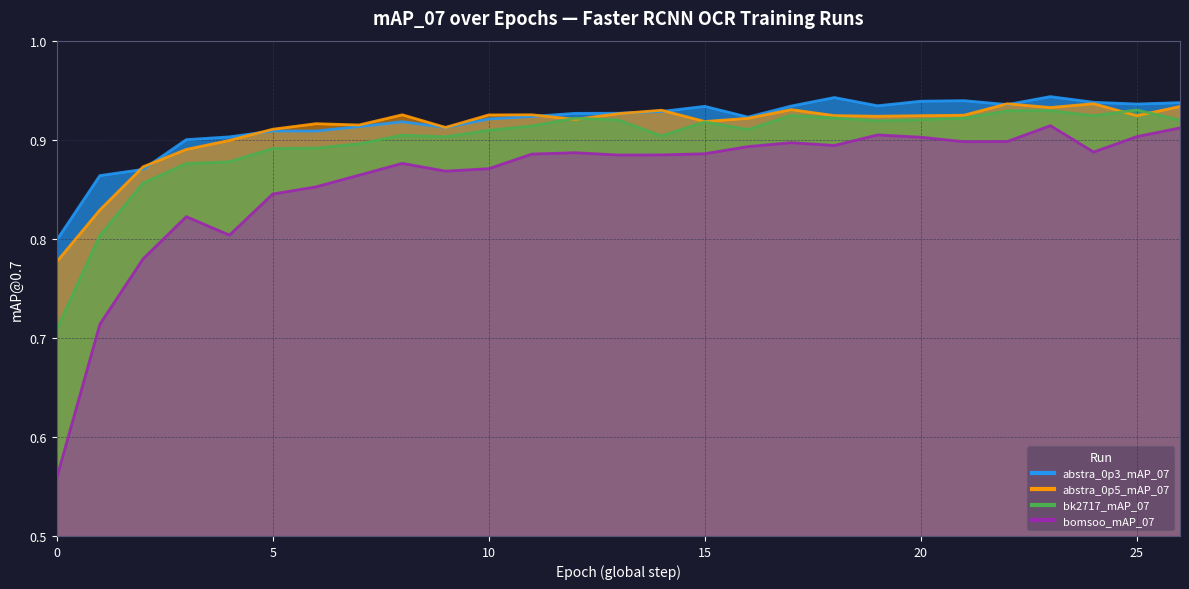

What is the difference between the maximum and minimum values in the bomsoo_mAP_07 series?

0.4